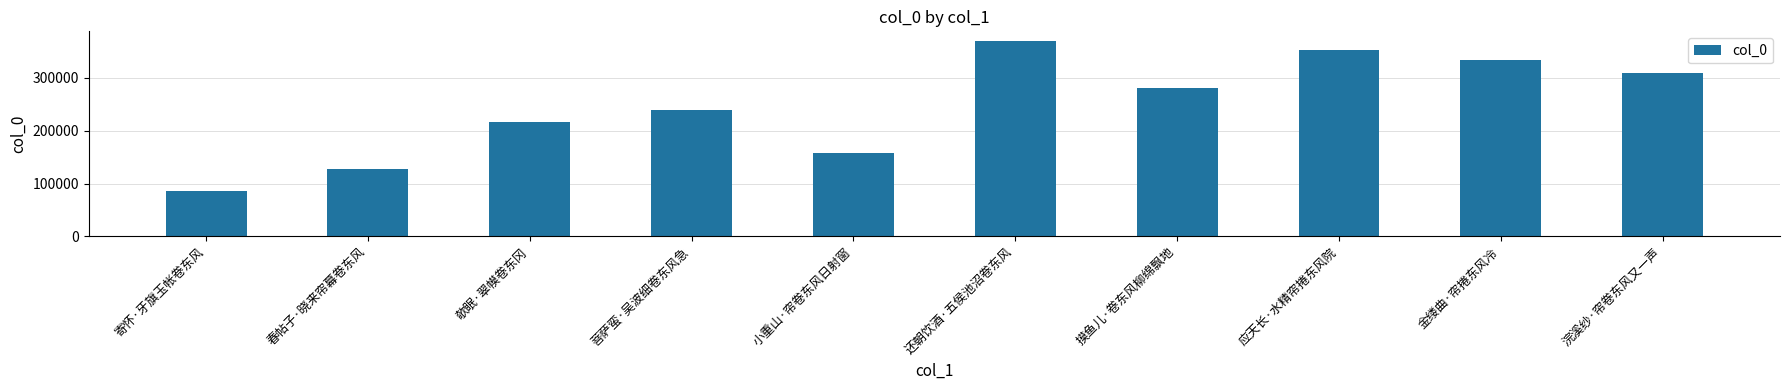

Rank the categories by value from lowest to highest.

寄怀·牙旗玉帐卷东风, 春帖子·晓来帘幕卷东风, 小重山·帘卷东风日射窗, 欹眠·翠幙卷东冈, 菩萨蛮·吴波细卷东风急, 摸鱼儿·卷东风柳绵飘地, 浣溪纱·帘卷东风又一声, 金缕曲·帘捲东风冷, 应天长·水精帘捲东风院, 还朝饮酒·五侯池沼卷东风